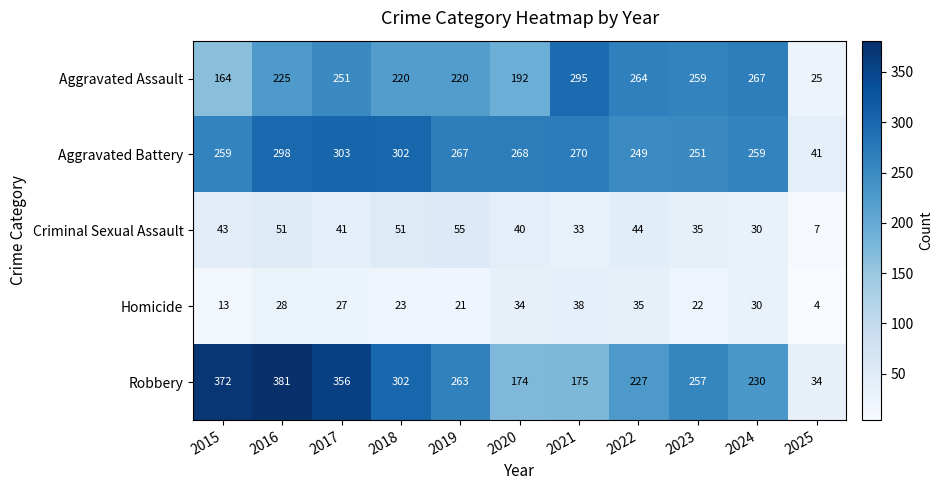

At how many categories does at least one series exceed 49?

10